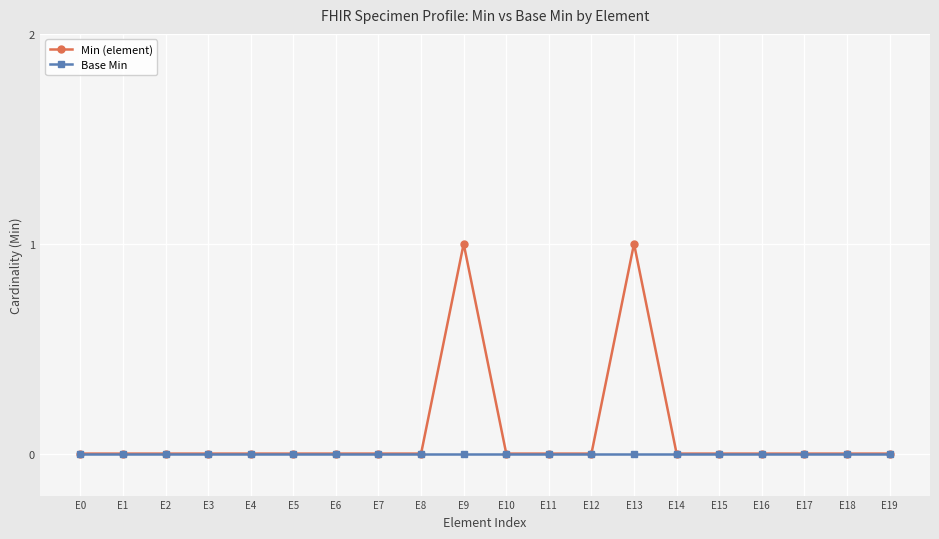

How many series are shown in this chart?

2